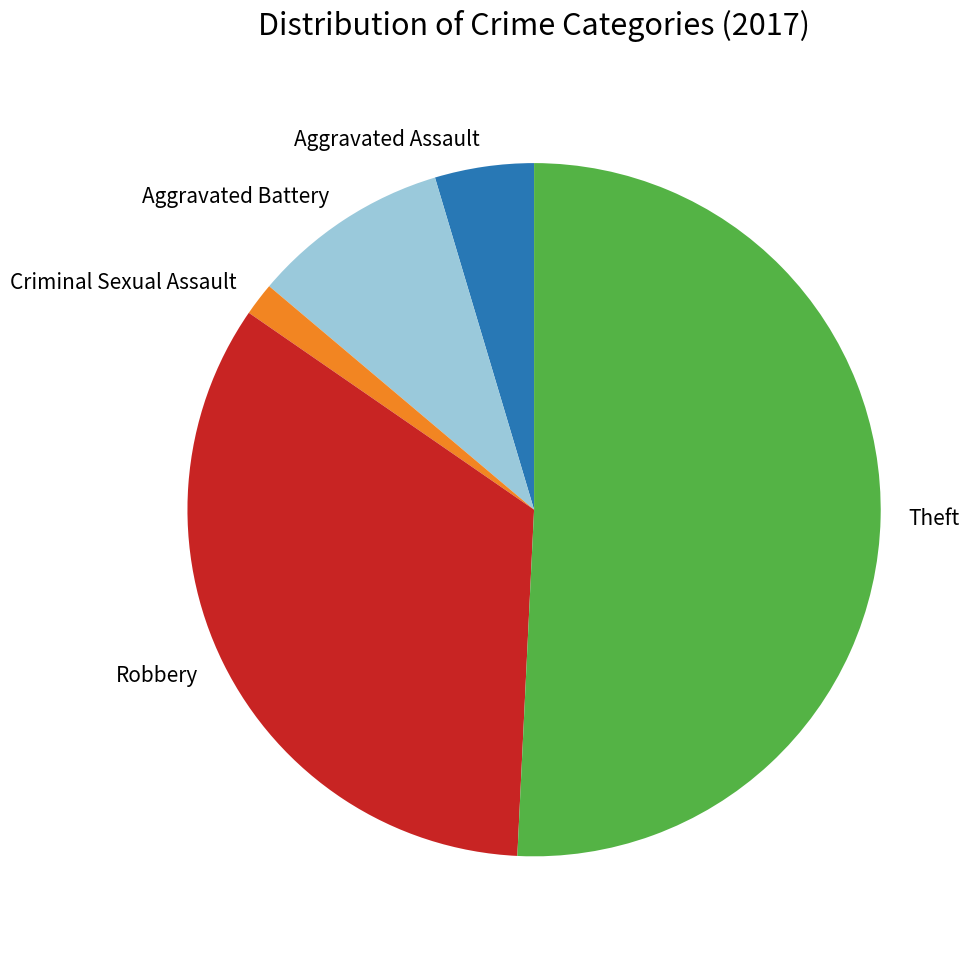

Rank the categories by value from highest to lowest.

Theft, Robbery, Aggravated Battery, Aggravated Assault, Criminal Sexual Assault